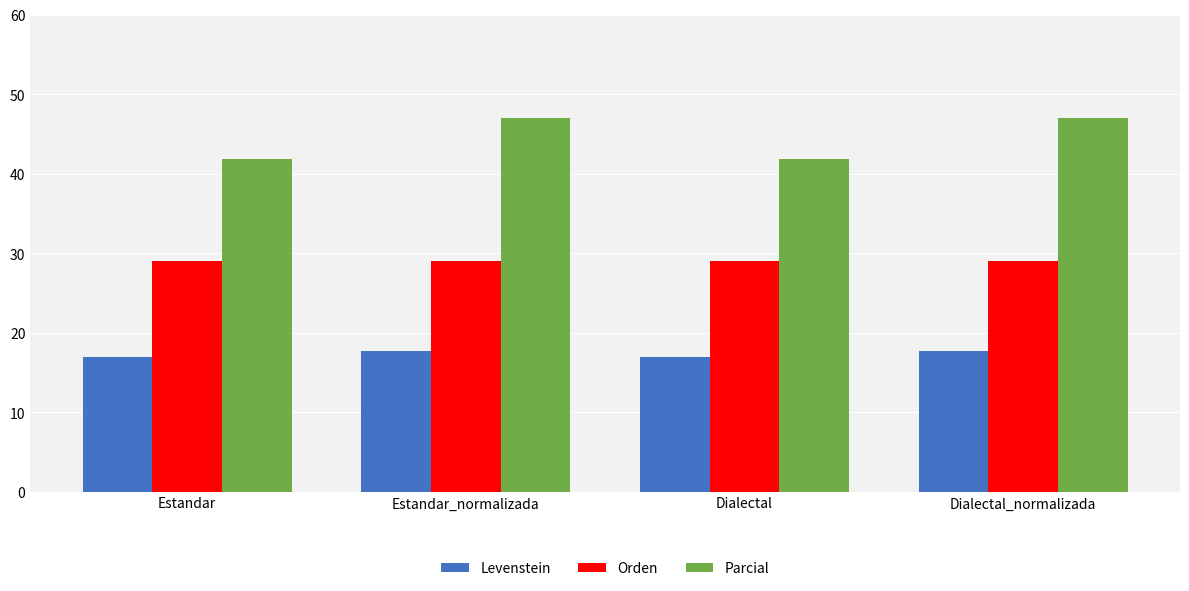

What is the sum of the Parcial values at Dialectal_normalizada and Estandar_normalizada?

94.1